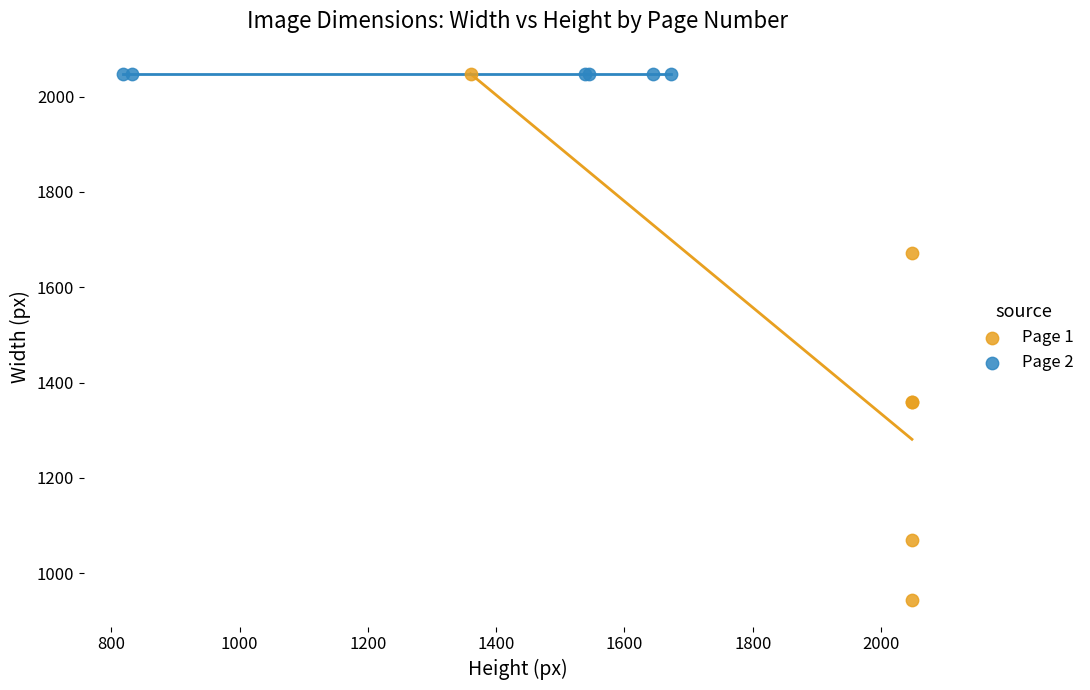

Which series reaches the minimum Y coordinate?

Page 1